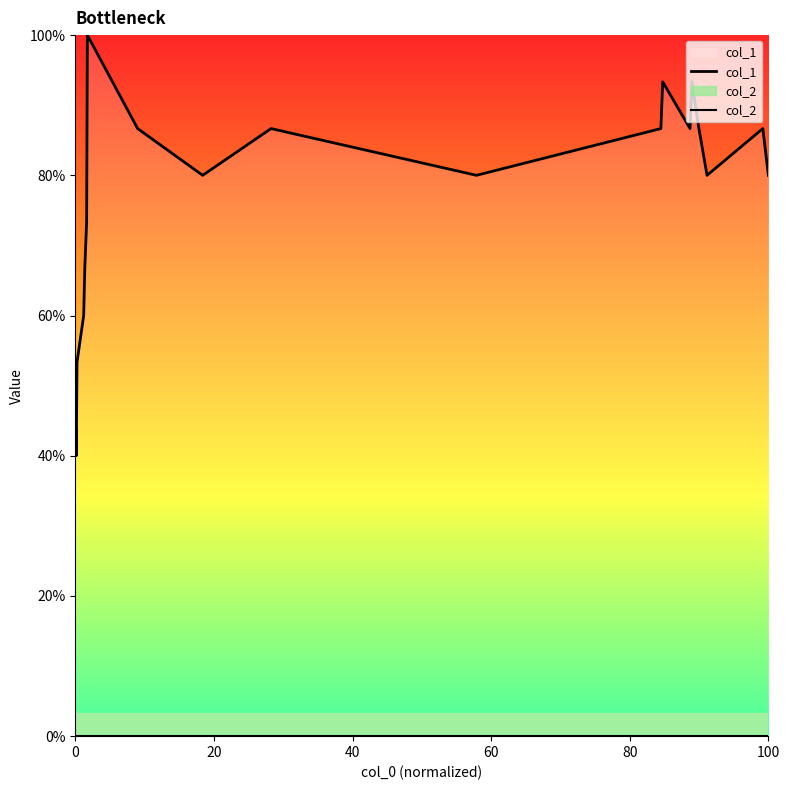

True or false: col_2 has more than 1 points higher than both neighbors.

False